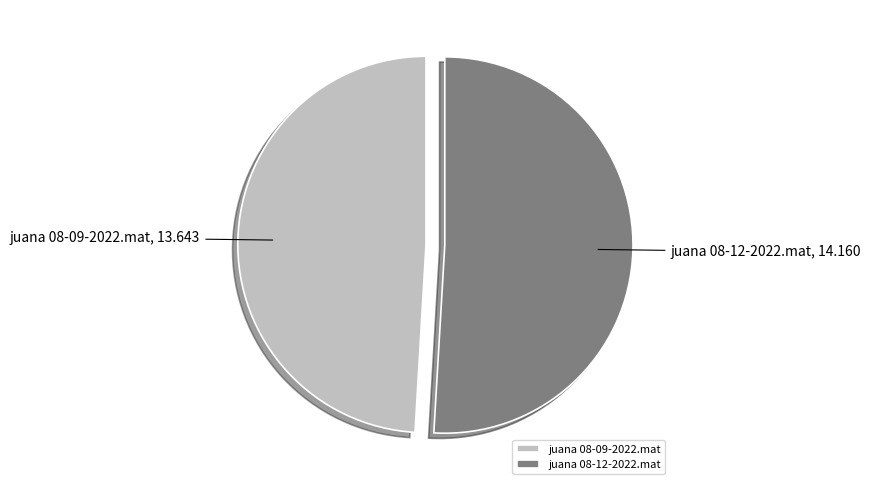

Which slice is the smallest?

juana 08-09-2022.mat